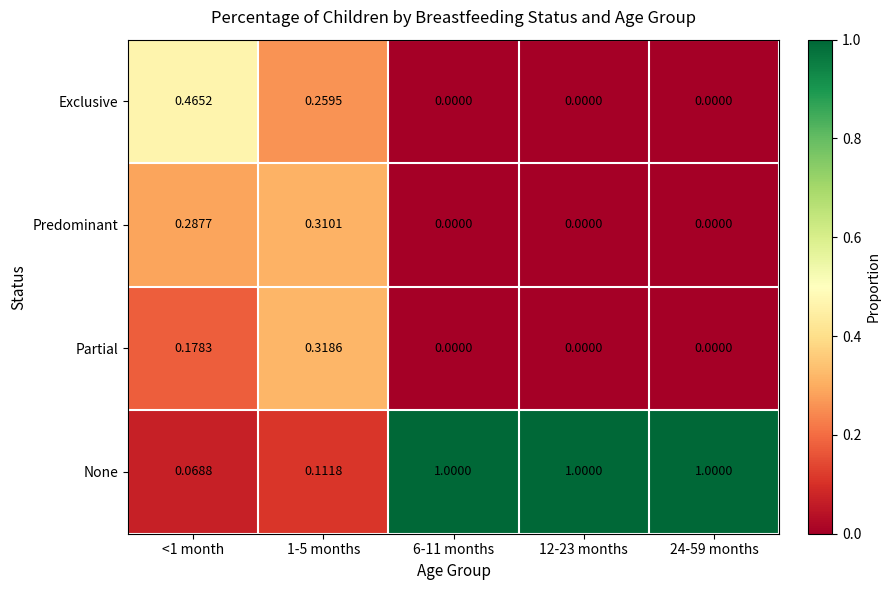

List the series in order of their peak value, lowest first.

Predominant, Partial, Exclusive, None